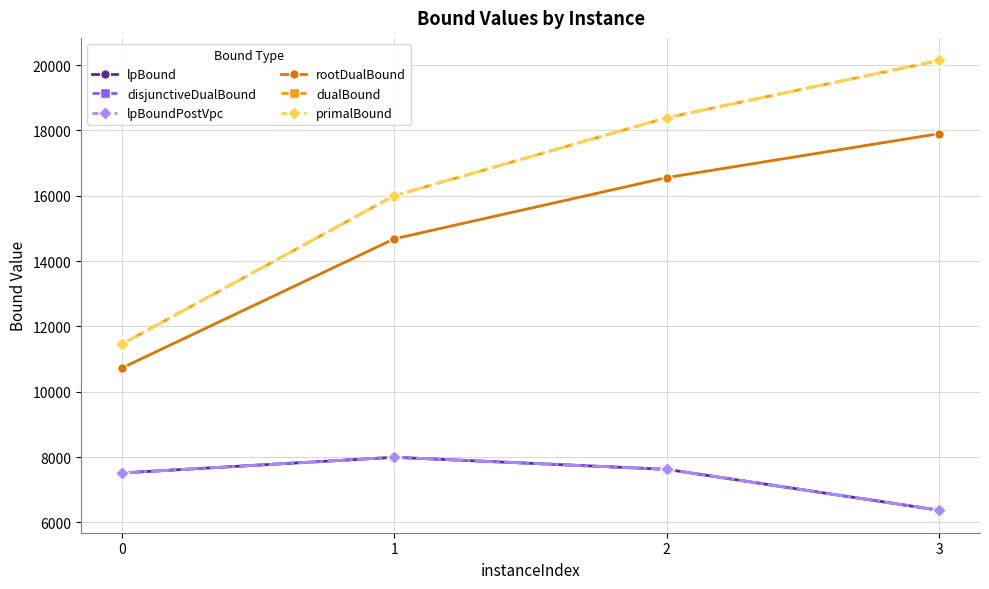

Does the chart have visible grid lines?

Yes